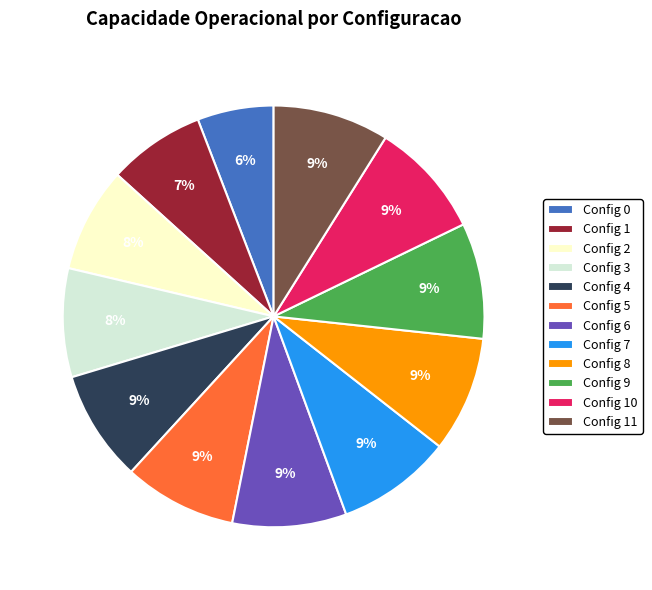

Do Config 4 and Config 1 together represent more than half of the pie?

No